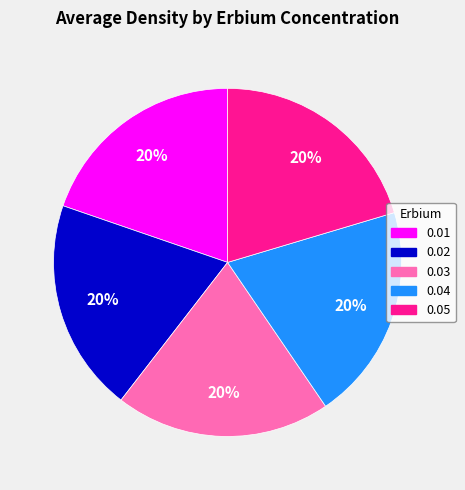

Approximately how many times larger is the value at 0.02 compared to 0.04?

1.0